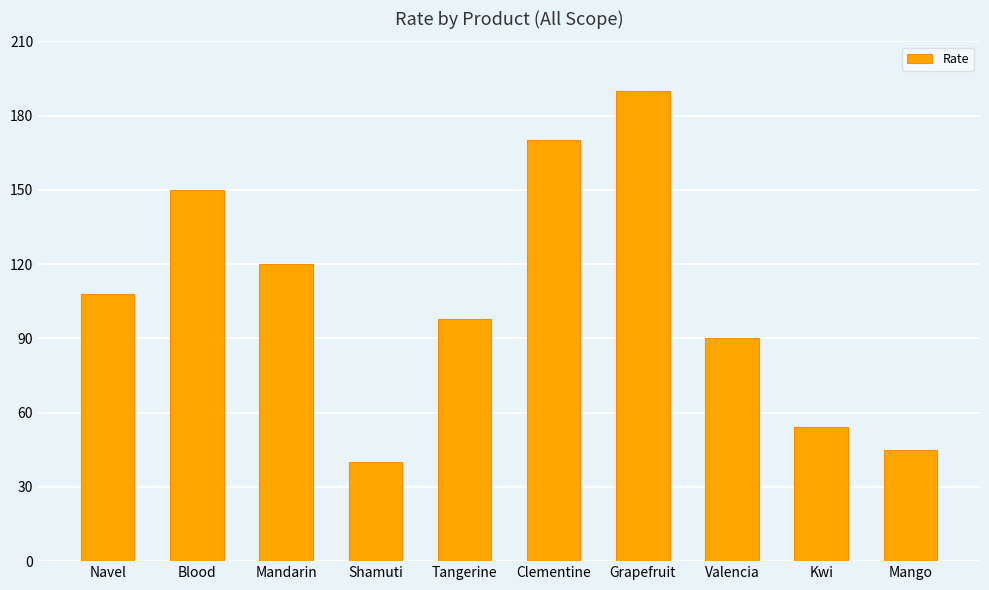

List the labels in order of value, smallest first.

Shamuti, Mango, Kwi, Valencia, Tangerine, Navel, Mandarin, Blood, Clementine, Grapefruit